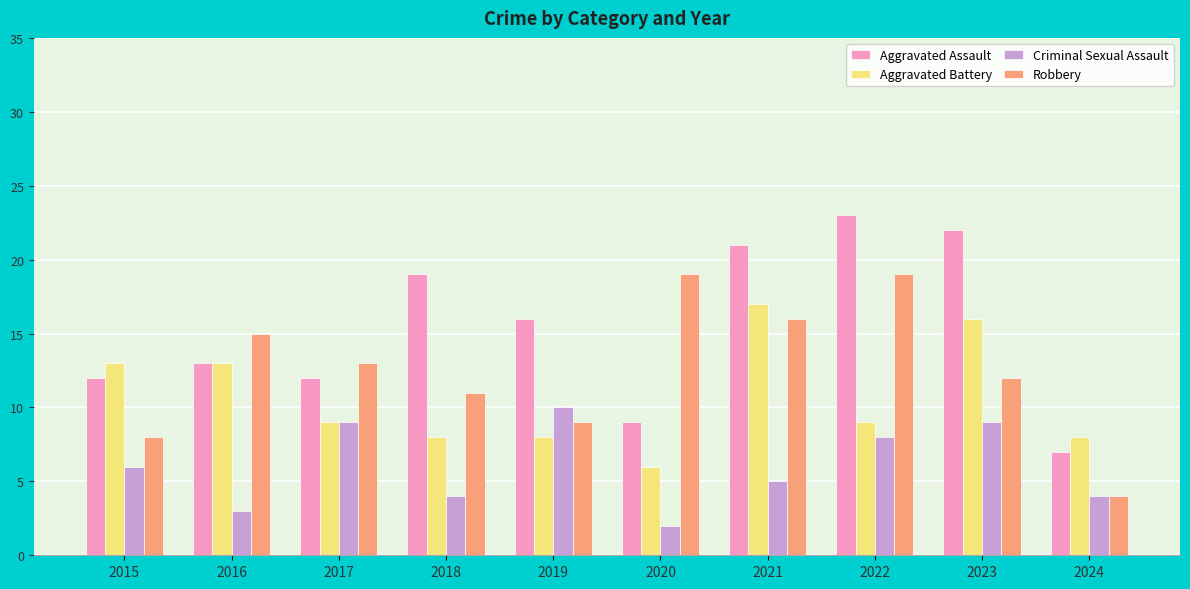

What is the minimum value shown in the chart?

2